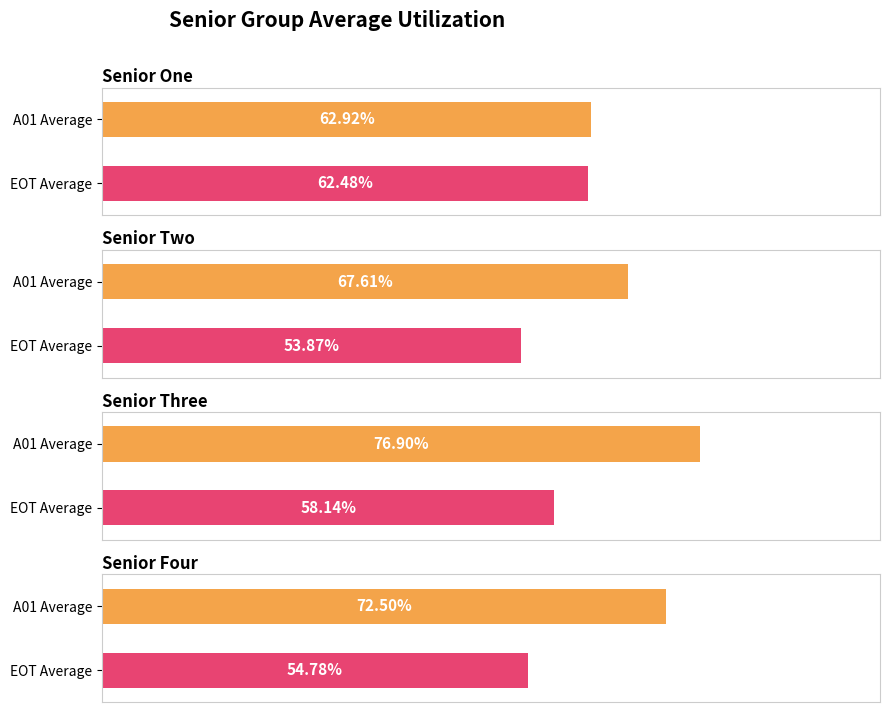

Does the chart contain any negative values?

No